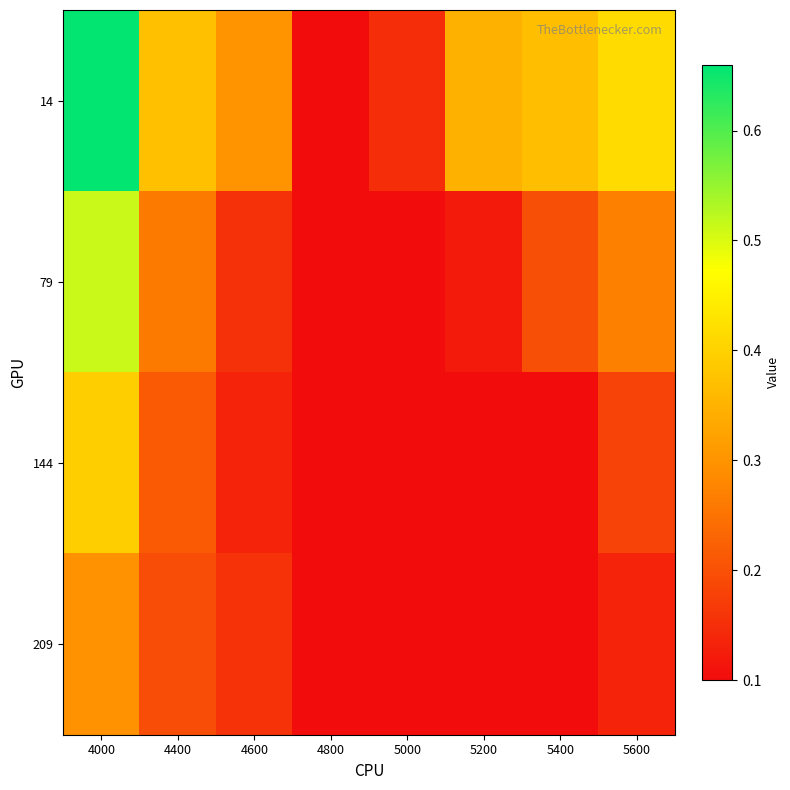

Reading right to left, list all the values displayed in this chart.

14: 5600=0.4	5400=0.4	5200=0.3	5000=0.1	4800=0.1	4600=0.3	4400=0.4	4000=0.7
79: 5600=0.3	5400=0.2	5200=0.1	5000=0.1	4800=0.1	4600=0.2	4400=0.3	4000=0.5
144: 5600=0.2	5400=0.1	5200=0.1	5000=0.1	4800=0.1	4600=0.1	4400=0.2	4000=0.4
209: 5600=0.1	5400=0.1	5200=0.1	5000=0.1	4800=0.1	4600=0.2	4400=0.2	4000=0.3